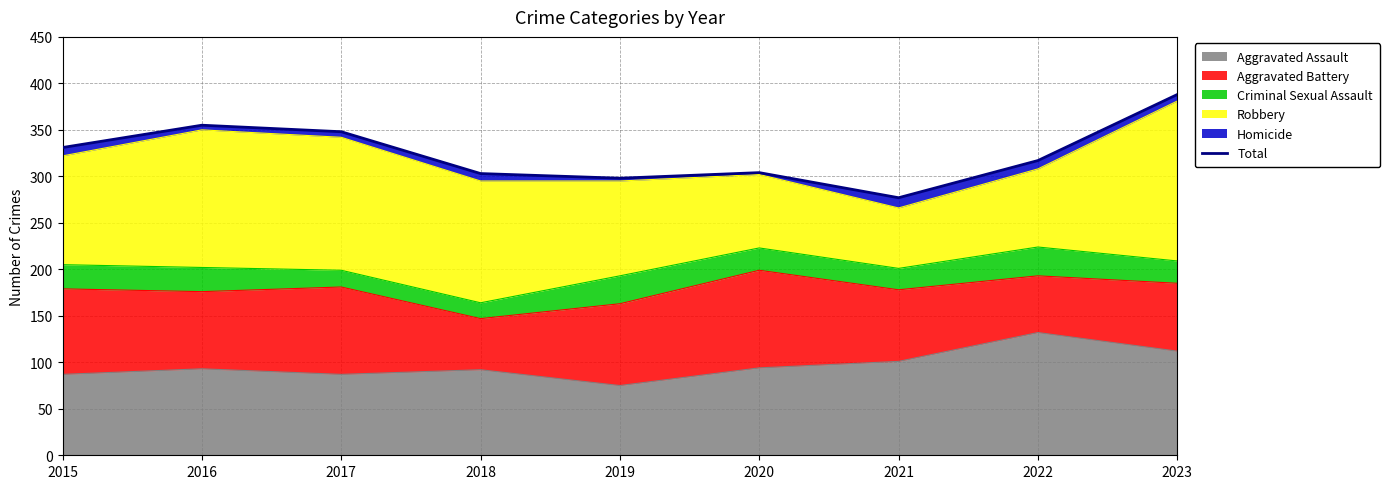

How many lines are shown in the chart?

1